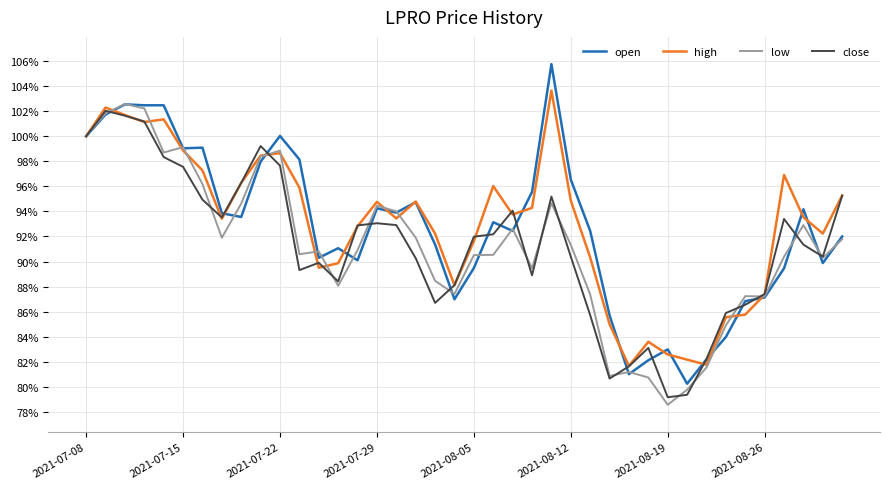

What is the minimum value for high?

81.7